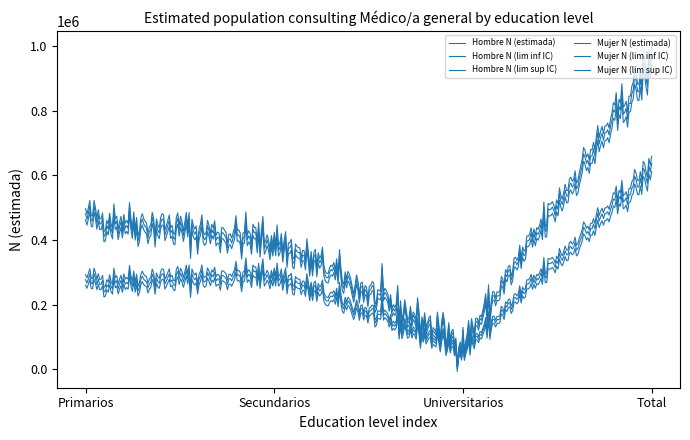

What is the label of the 2nd point from the right?

Universitarios